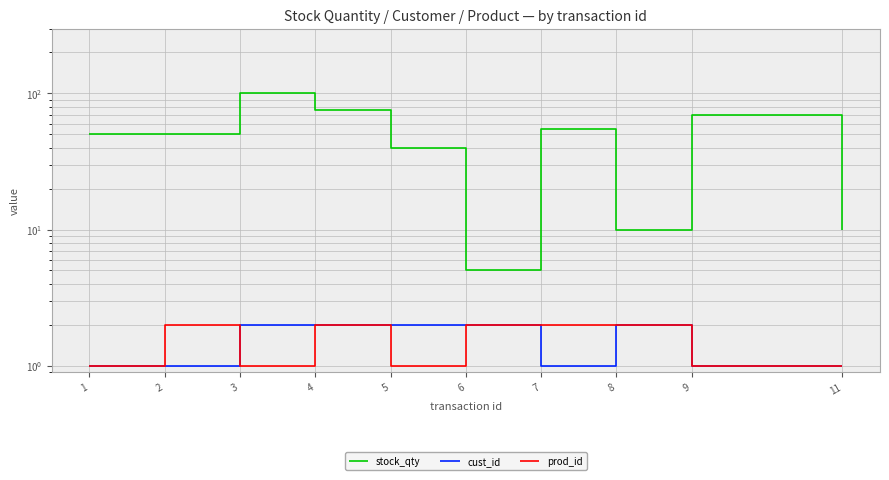

At which category does stock_qty reach its first local valley?

6